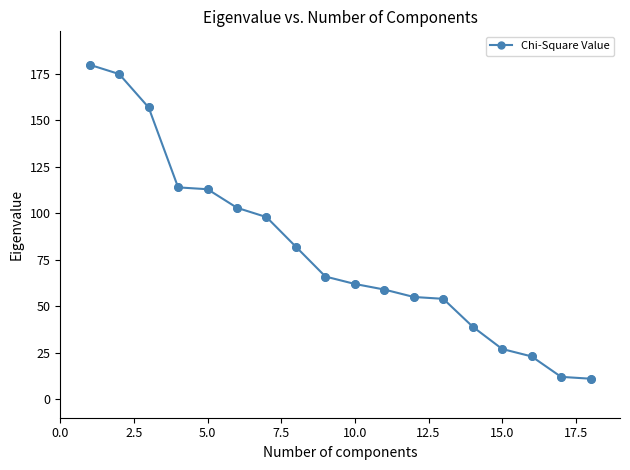

What is the minimum value shown in the chart?

11